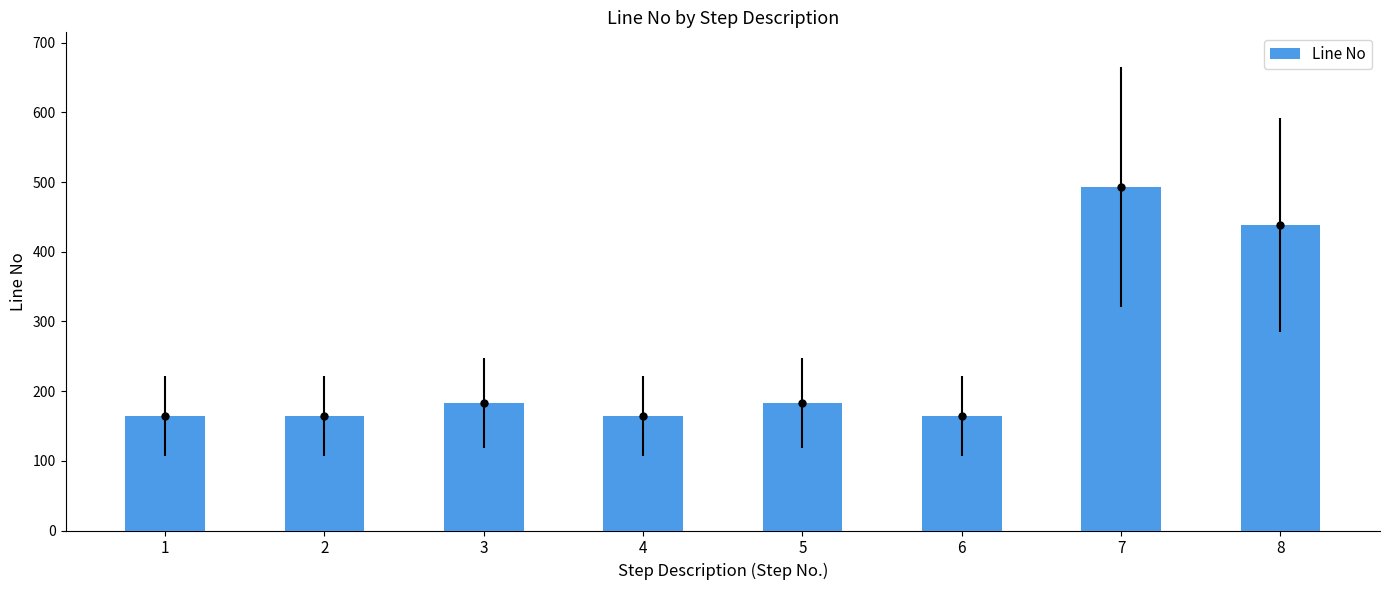

Which has a higher value, 2 or 7?

7